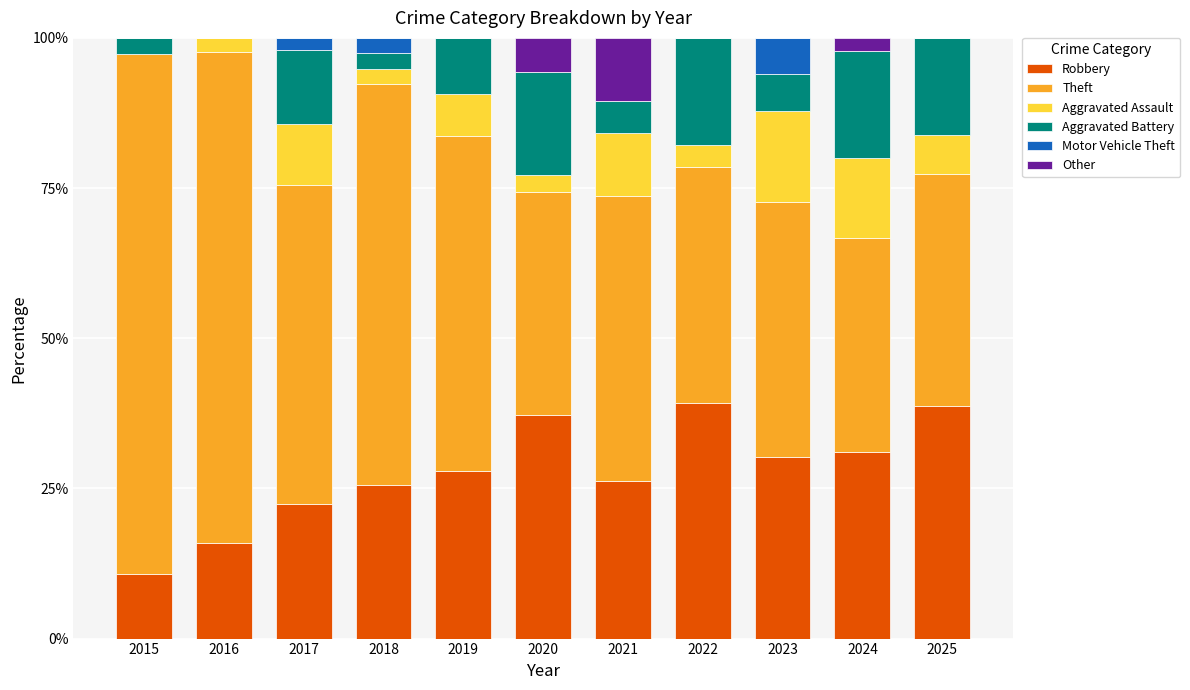

What is the total value across all series at 2024?

100.0